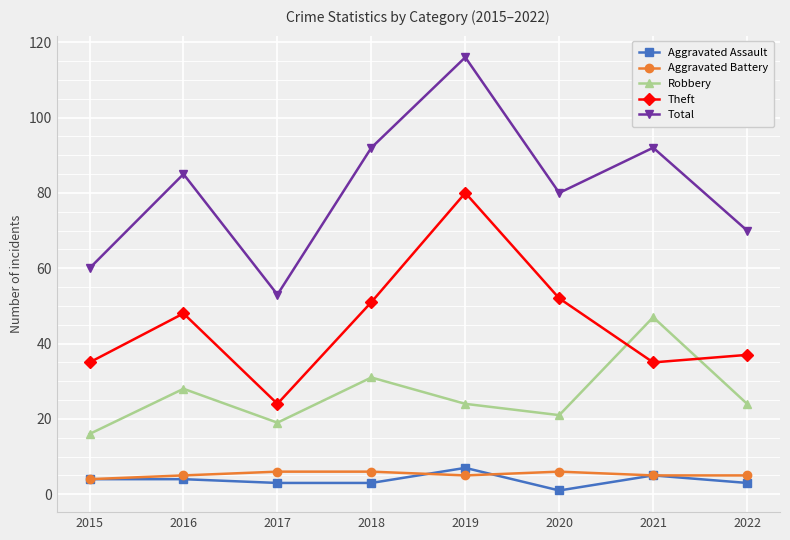

Reading left to right, transcribe all the data shown in this chart.

Aggravated Assault: 4	4	3	3	7	1	5	3
Aggravated Battery: 4	5	6	6	5	6	5	5
Robbery: 16	28	19	31	24	21	47	24
Theft: 35	48	24	51	80	52	35	37
Total: 60	85	53	92	116	80	92	70